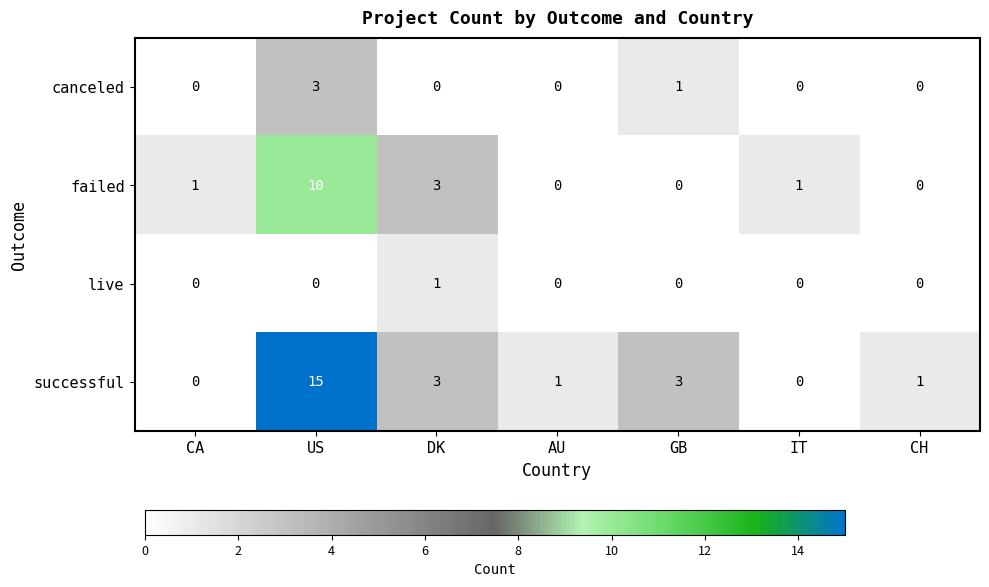

Which series has the largest total across all categories?

successful